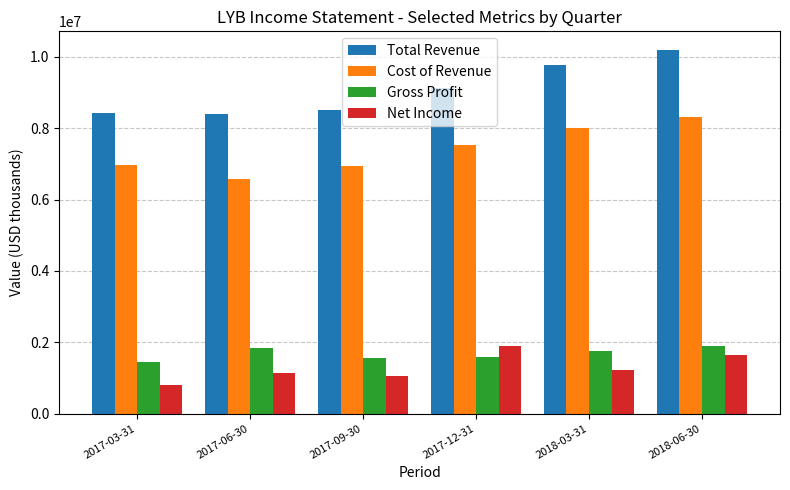

At which category is the sum across all series the highest?

2018-06-30